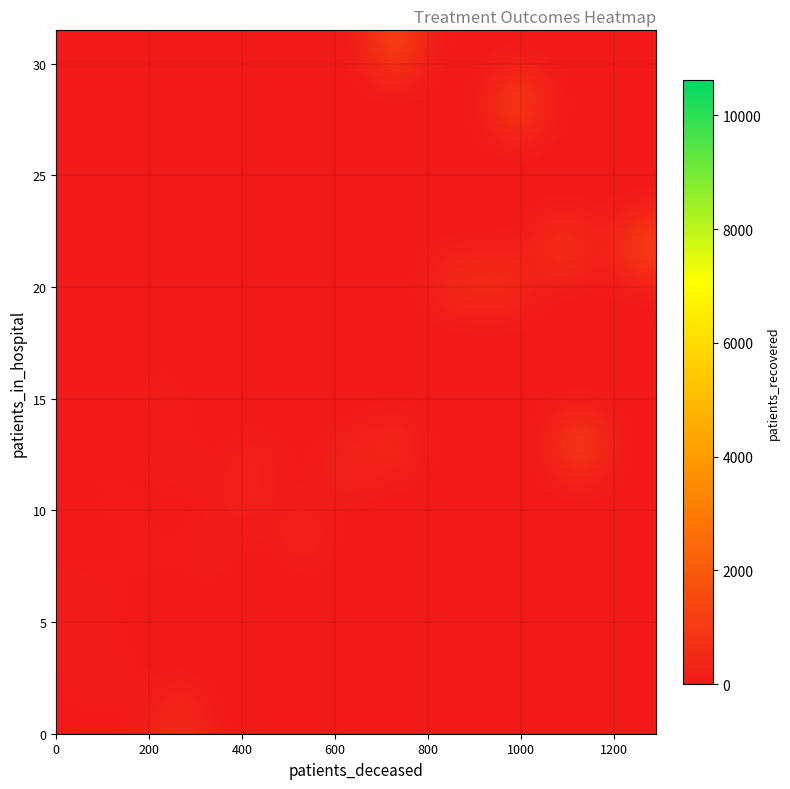

What is the minimum value for 29?

7